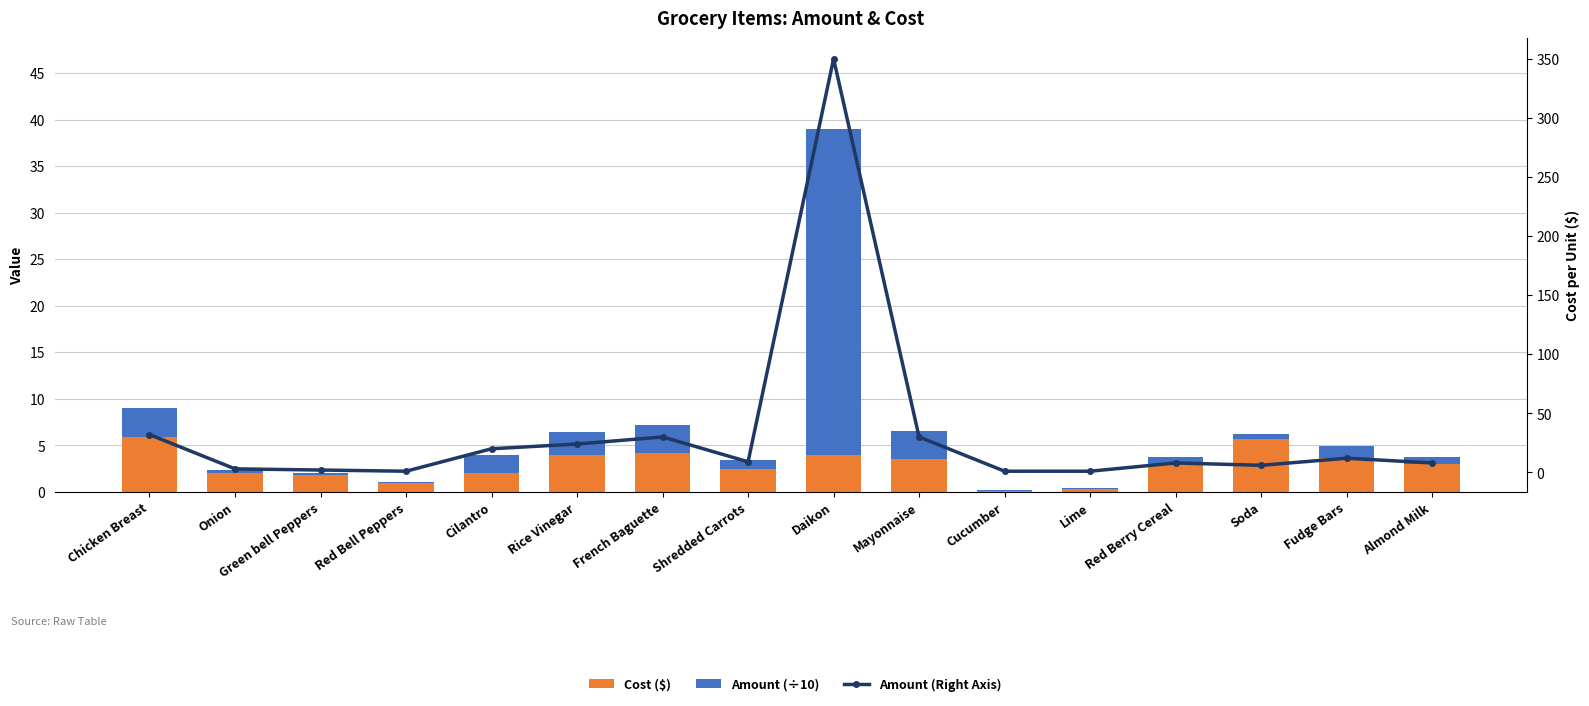

What is the label of the 3rd bar from the left?

Green bell Peppers